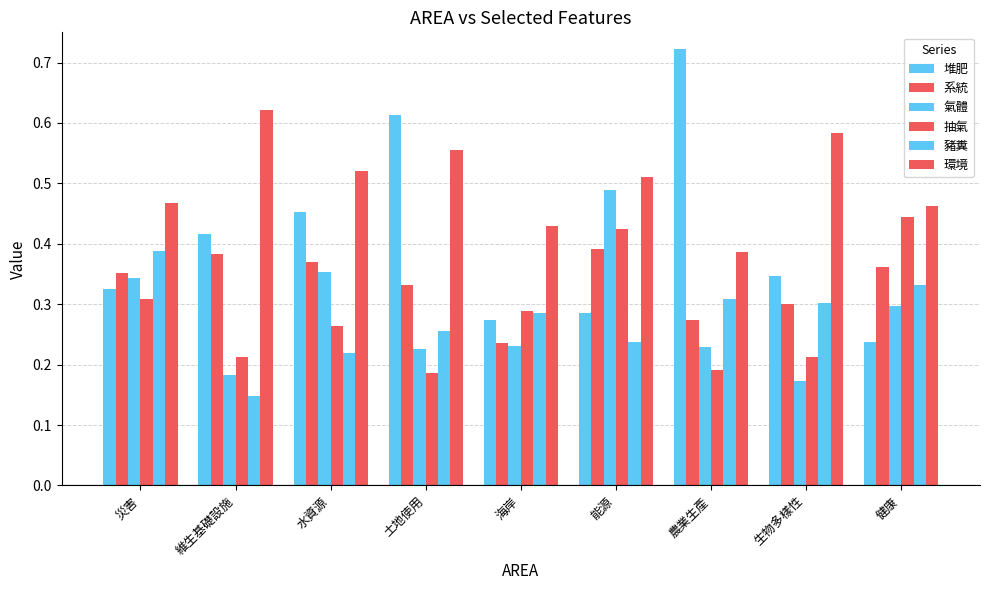

Count the number of data series in this chart.

6